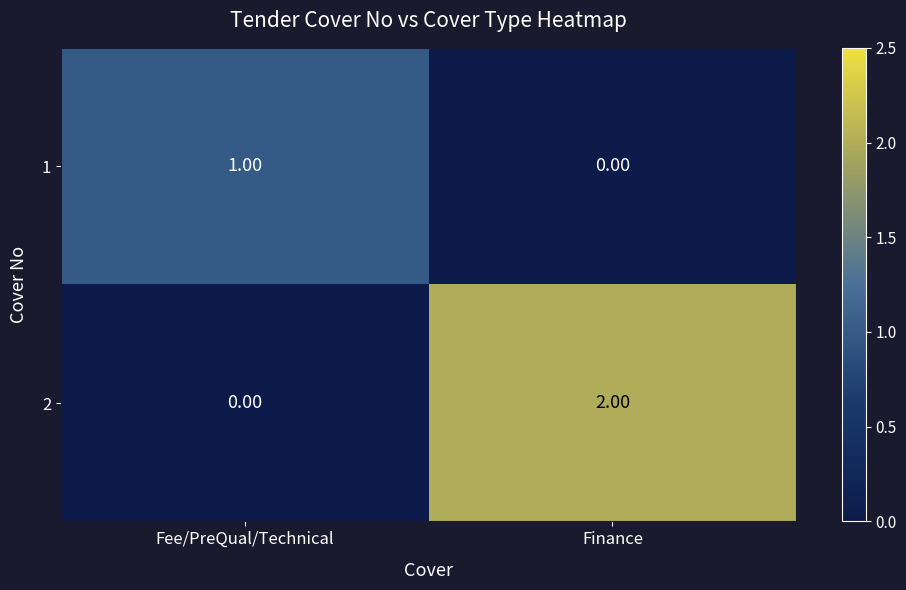

List the series in order of their overall mean, lowest first.

1, 2